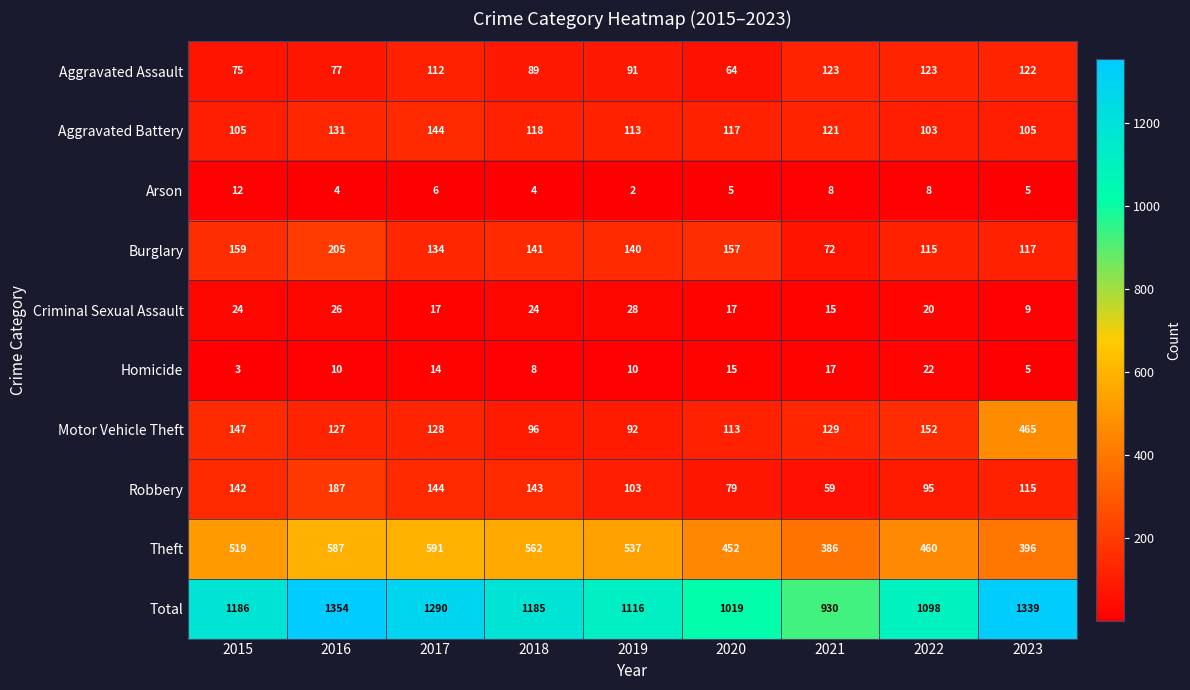

At how many categories does at least one series exceed 218?

9